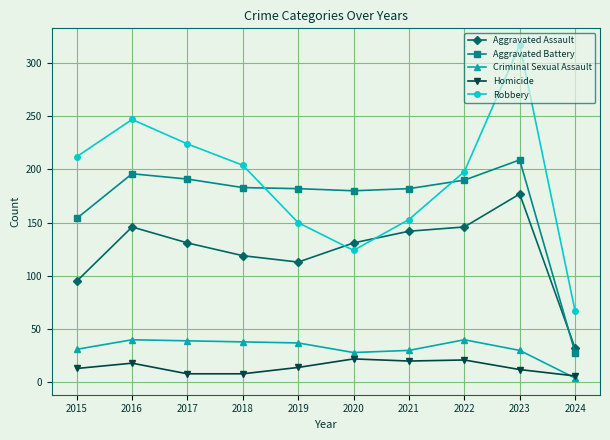

What value does the Homicide series have at 2016, to the nearest 5?

20